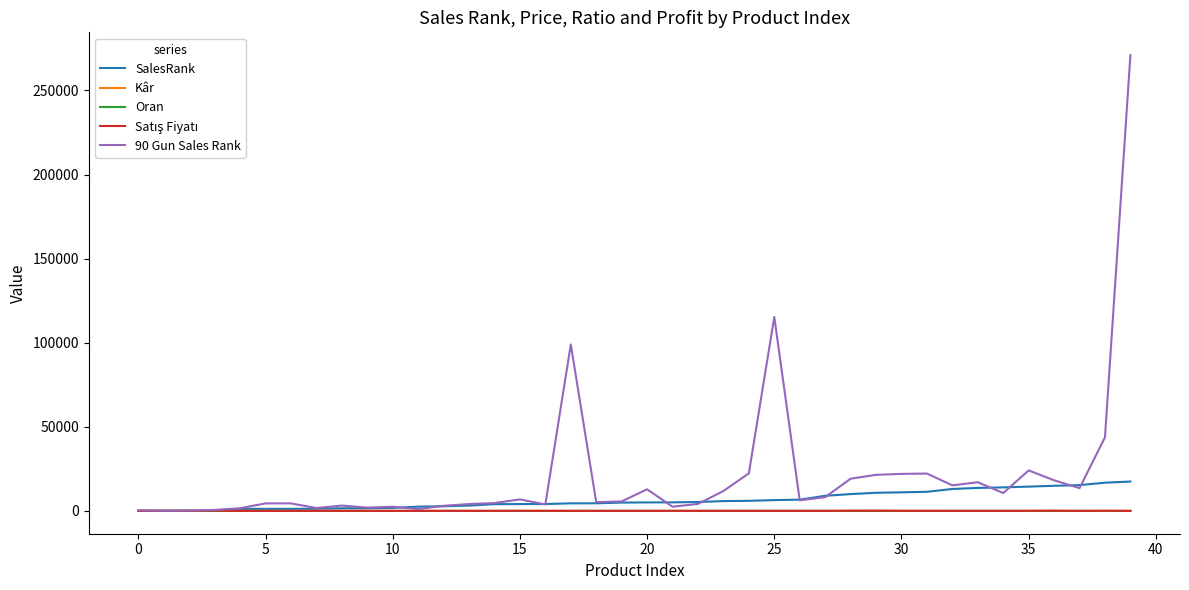

What is the maximum value shown in the chart?

271000.0